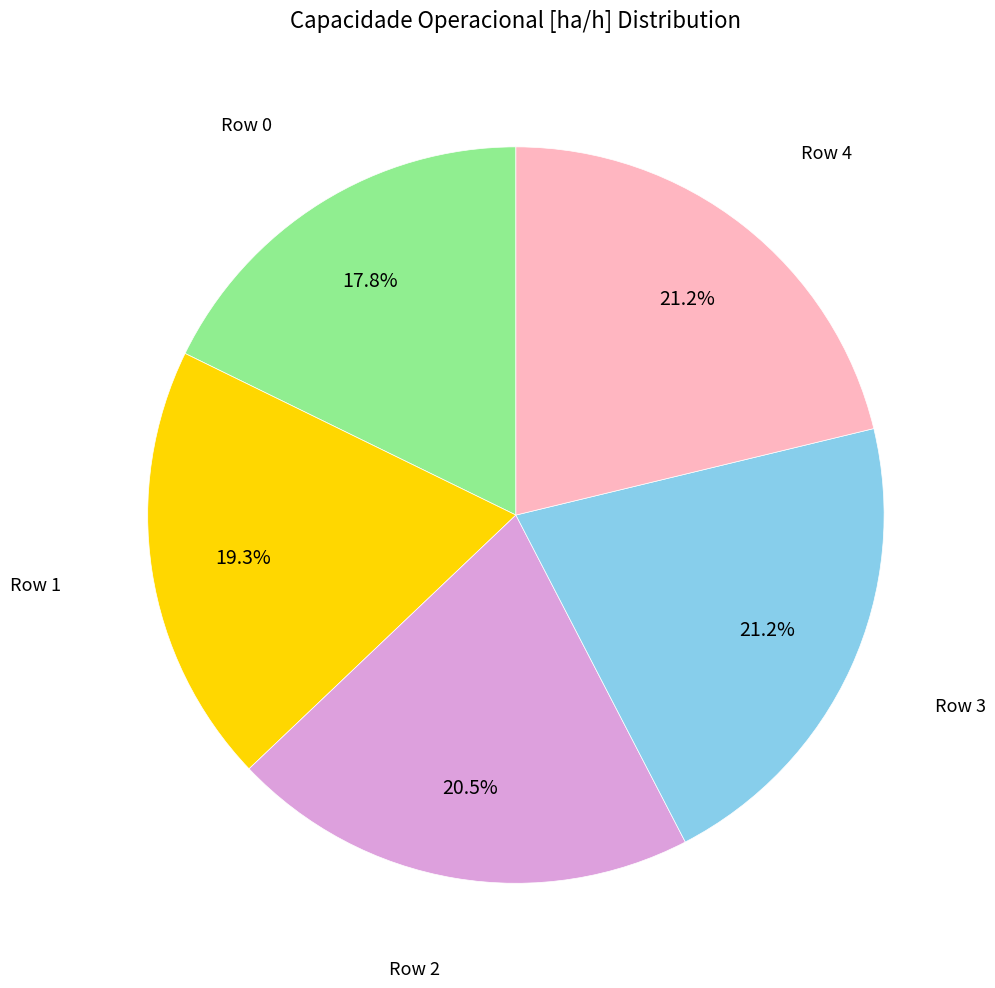

Is there a majority slice in this chart?

No